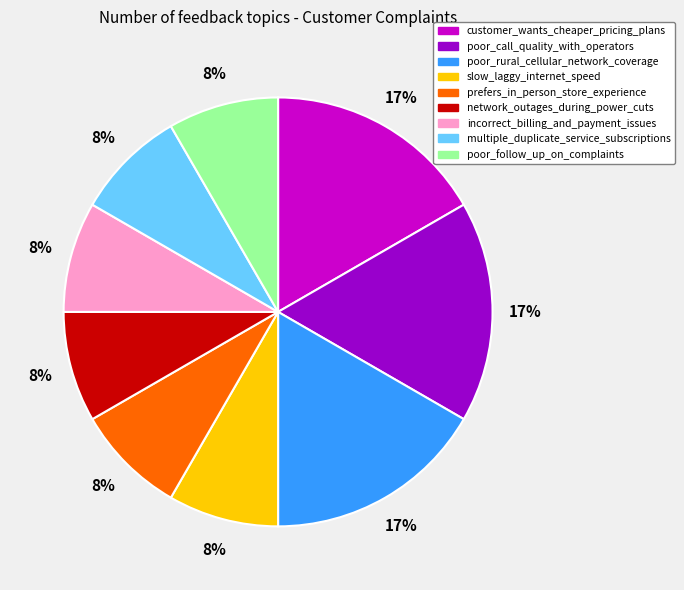

To the nearest percent, what is the average slice percentage?

11%